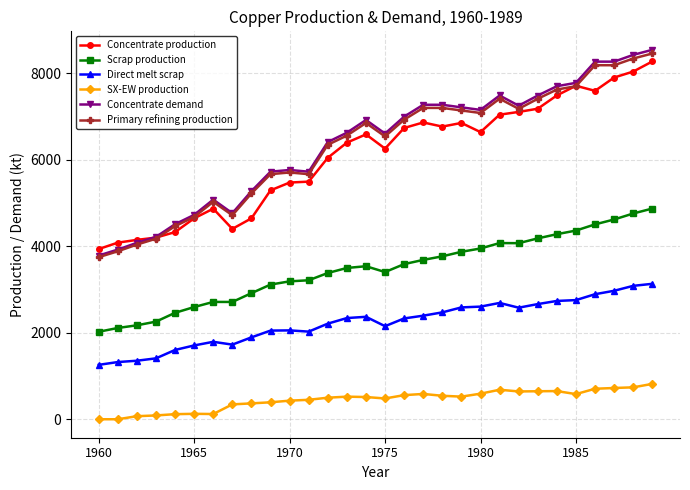

True or false: Scrap production and SX-EW production cross at least once.

False